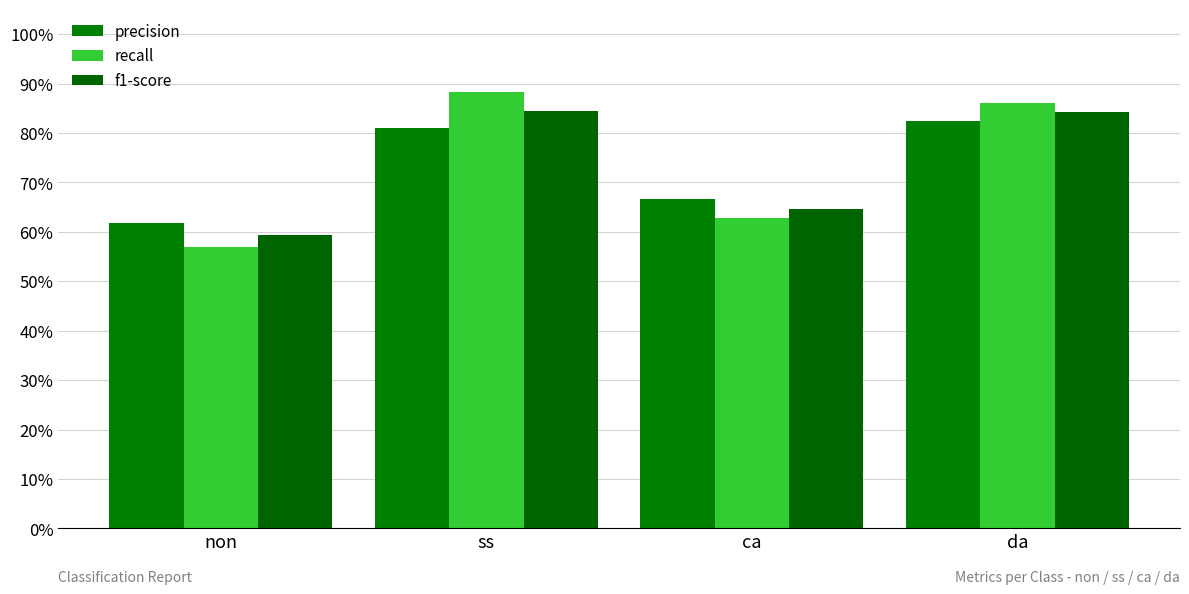

Are the bars horizontal?

No